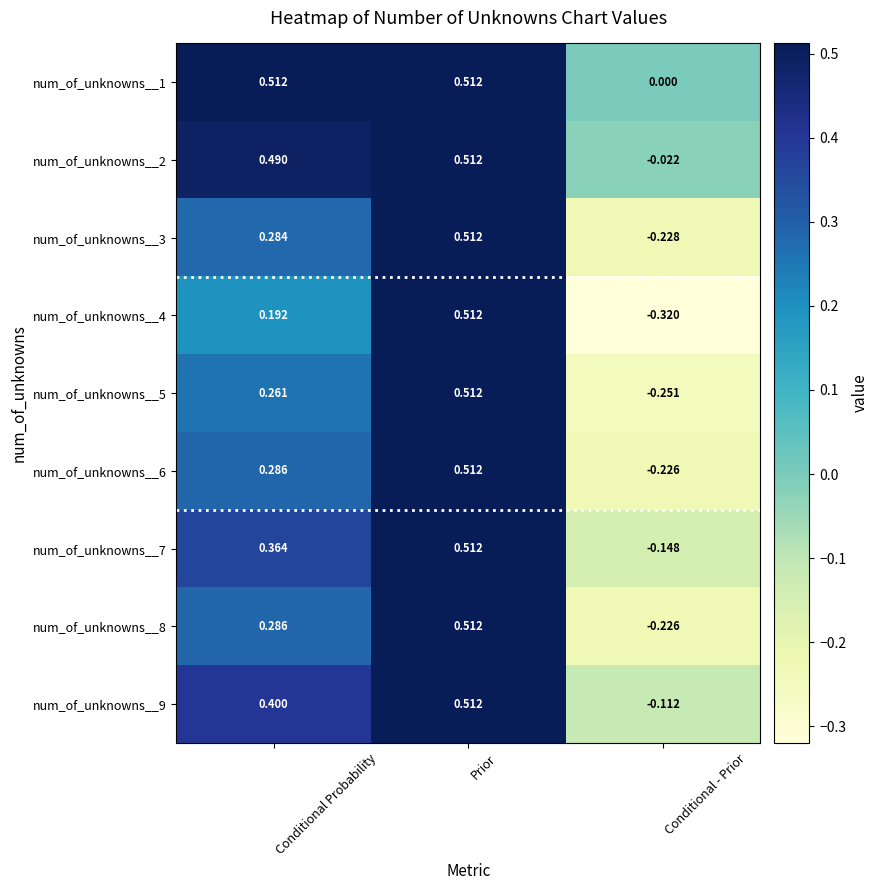

At which label does num_of_unknowns__5 reach its peak?

Prior